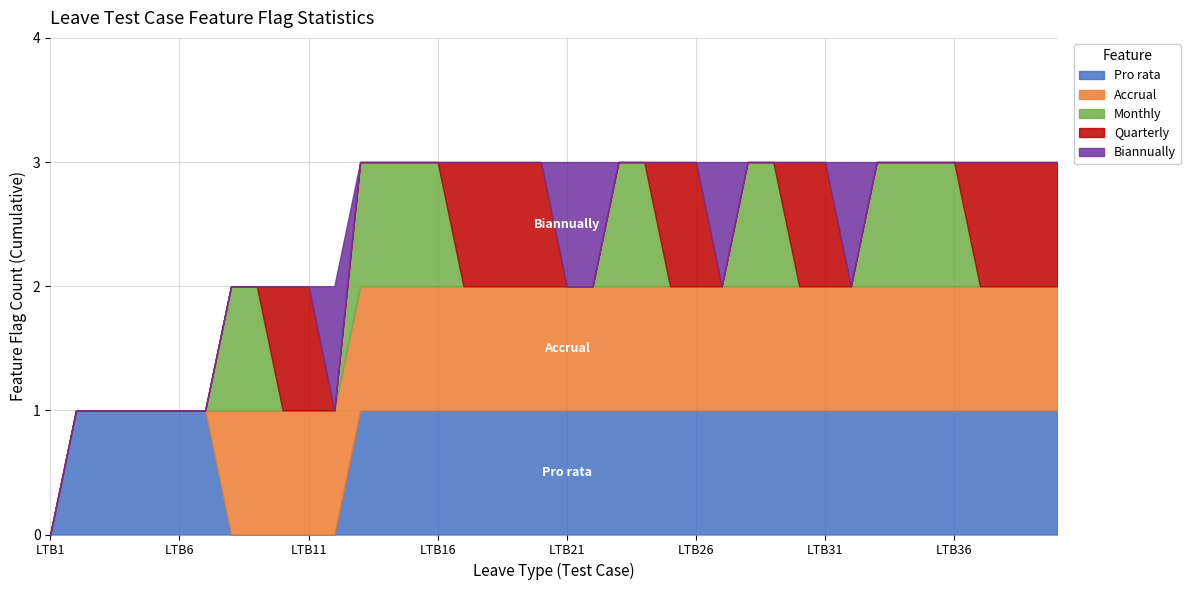

What is the average value of the Pro rata series?

1